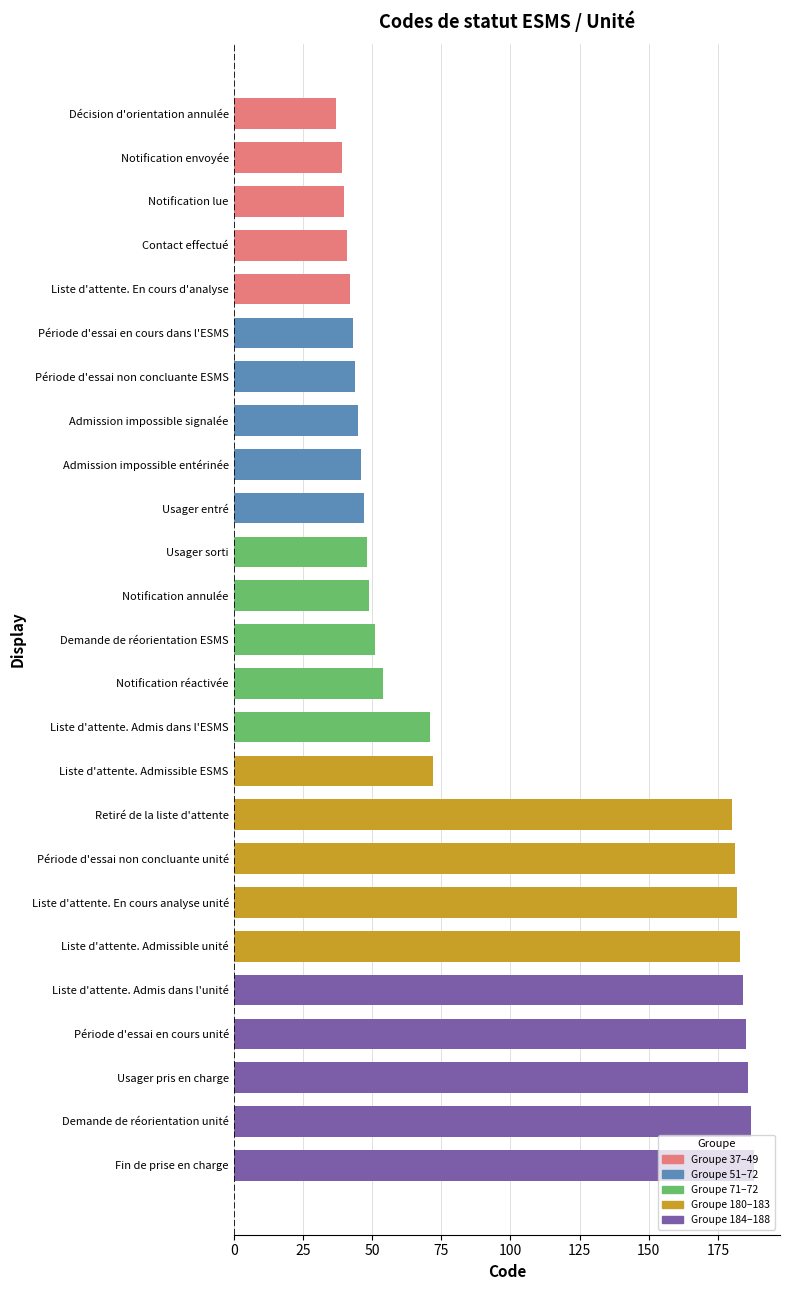

The value at Liste d'attente. Admissible unité is 60. True or false?

False